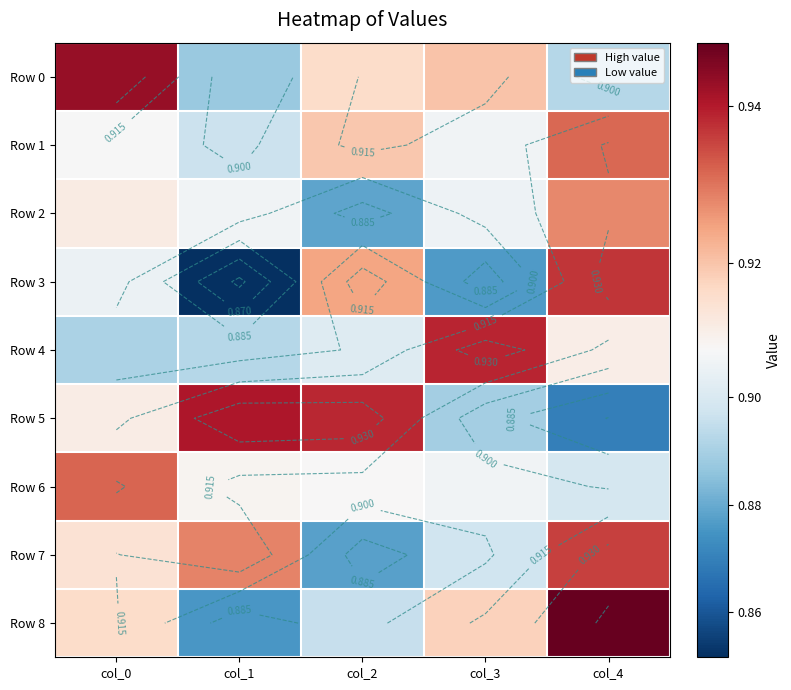

At col_2, list the series in order from largest to smallest.

Row 5, Row 3, Row 1, Row 0, Row 6, Row 4, Row 8, Row 2, Row 7